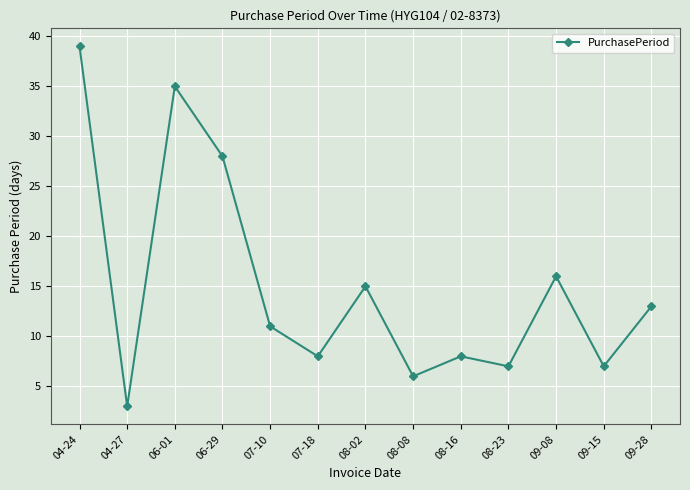

Between 09-08 and 06-01, which is larger?

06-01